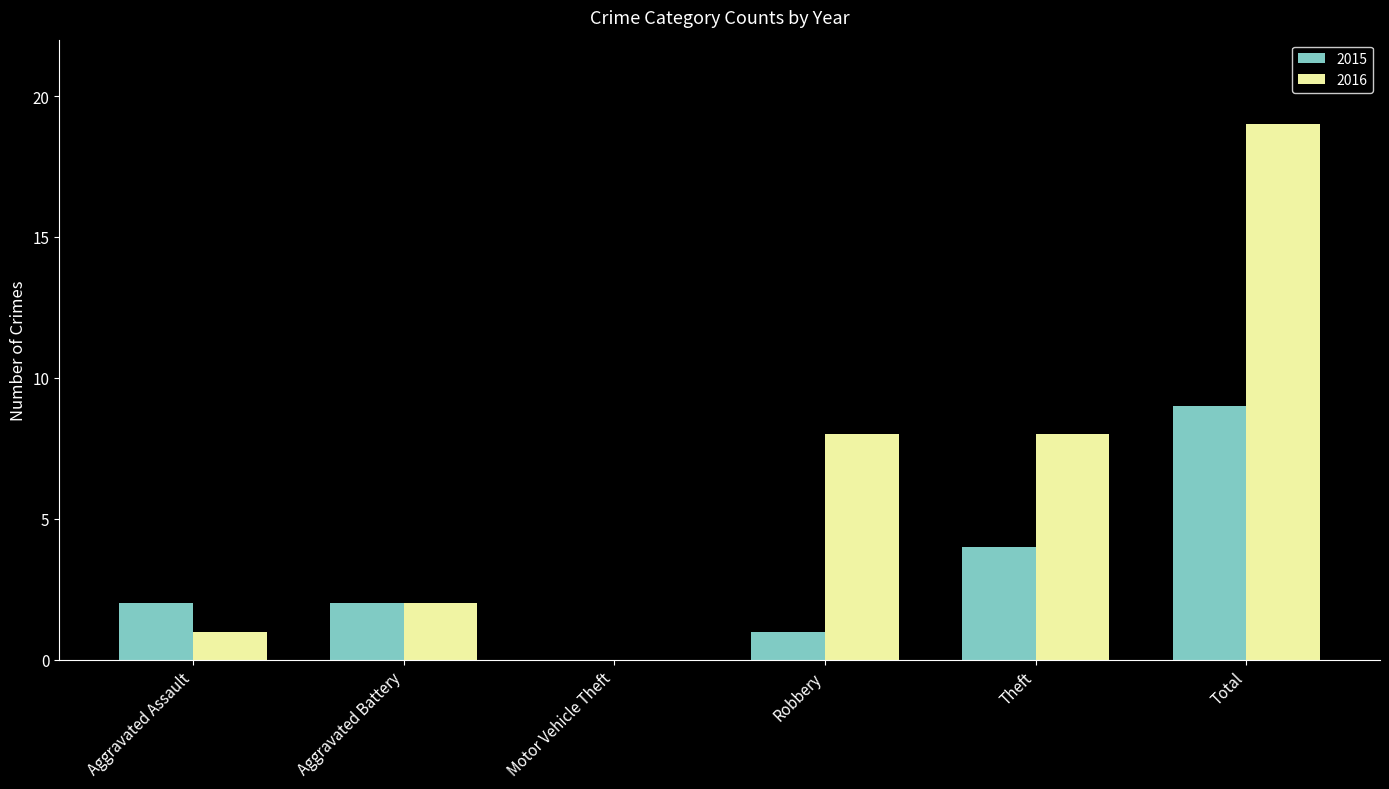

The value of 2016 at Aggravated Assault is 2. True or false?

False